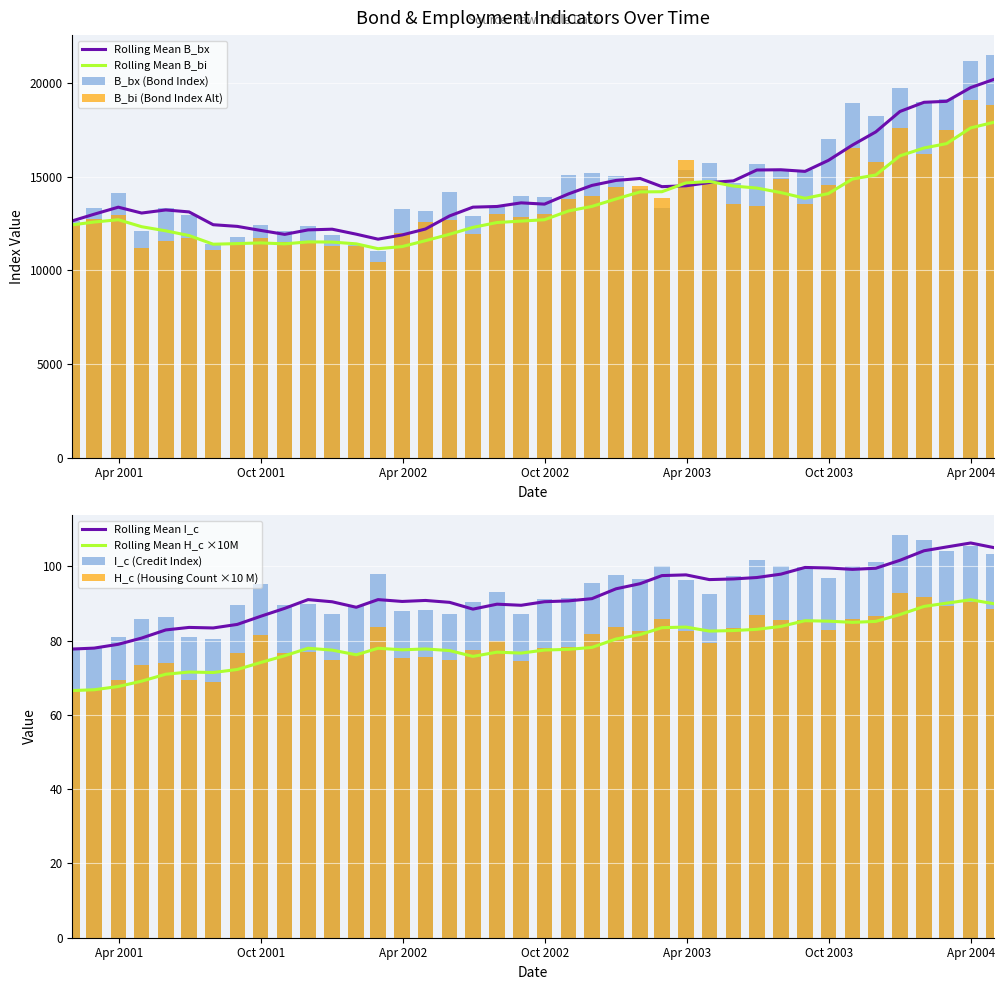

Reading left to right, what are all the values shown in this chart?

I_c: 77.7	78.2	81.0	85.7	86.5	81.0	80.5	89.5	95.2	89.5	89.9	87.2	89.3	97.8	87.9	88.3	87.2	90.5	93.2	87.1	91.1	91.4	95.6	97.7	96.6	100.1	96.4	92.6	97.3	101.6	100.0	99.8	96.7	100.1	101.2	108.4	107.0	104.2	105.5	103.4
H_c: 66.5	67.0	69.4	73.4	74.0	69.3	68.9	76.6	81.5	76.7	76.9	74.7	76.4	83.7	75.2	75.6	74.7	77.5	79.8	74.6	78.0	78.2	81.8	83.6	82.7	85.7	82.5	79.3	83.3	87.0	85.6	85.5	82.8	85.7	86.6	92.8	91.6	89.2	90.3	88.5
B_bx: 12644.9	13354.1	14124.9	12121.1	13307.0	12931.9	11392.3	11766.2	12447.3	12086.0	12349.0	11914.5	11381.9	11023.0	13251.3	13184.5	14173.2	12894.1	13395.2	13959.1	13900.8	15084.7	15196.6	15026.2	14319.9	13337.1	15378.9	15720.6	14676.1	15656.3	15431.7	15375.3	17021.1	18929.7	18242.1	19728.7	18987.1	19137.0	21174.9	21483.4
B_bi: 12431.0	12732.3	12951.9	11212.2	11554.8	11719.0	11107.6	11337.8	11709.7	11506.9	11532.8	11302.0	11326.4	10471.2	11990.1	12559.7	12698.1	11934.2	13031.8	12860.8	12991.6	13817.1	13993.4	14451.9	14495.0	13858.3	15870.2	14758.7	13523.6	13428.1	14898.0	13541.4	14531.4	16536.6	15760.8	17624.5	16208.9	17468.6	19120.1	18830.0